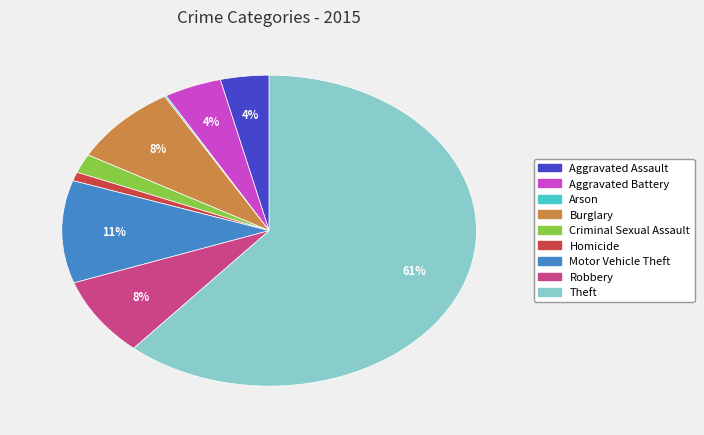

Does Theft represent more than half of the total?

Yes